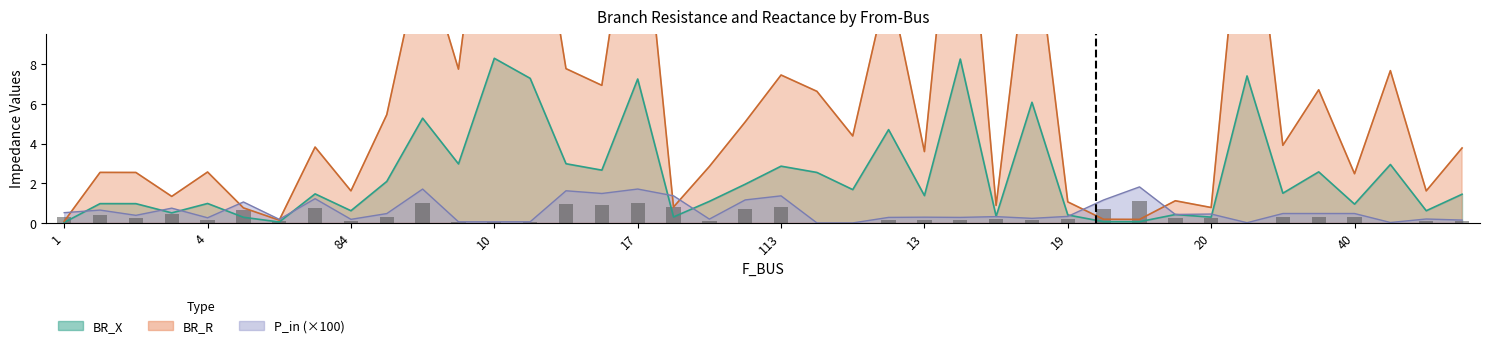

What is the value of the BR_X bar at the 33rd from the left?

0.3